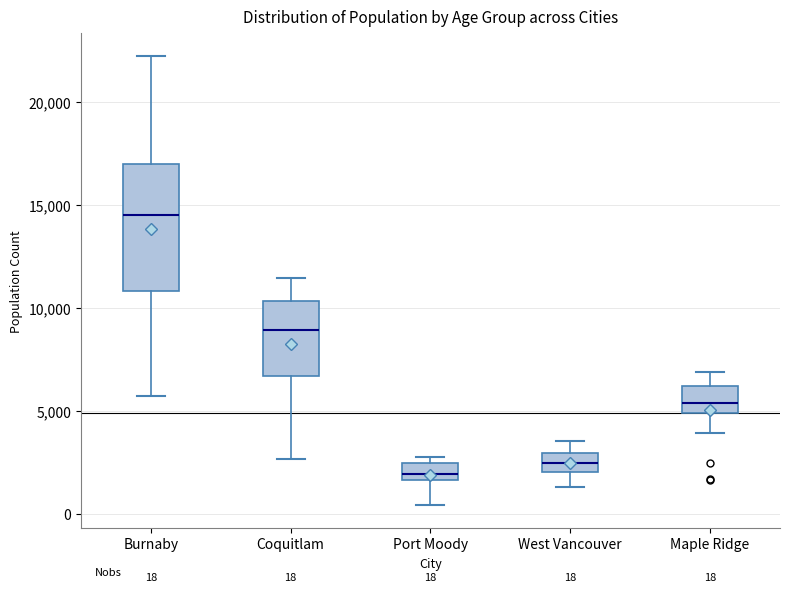

Which box is the tallest, from its lower edge to its upper edge?

Burnaby